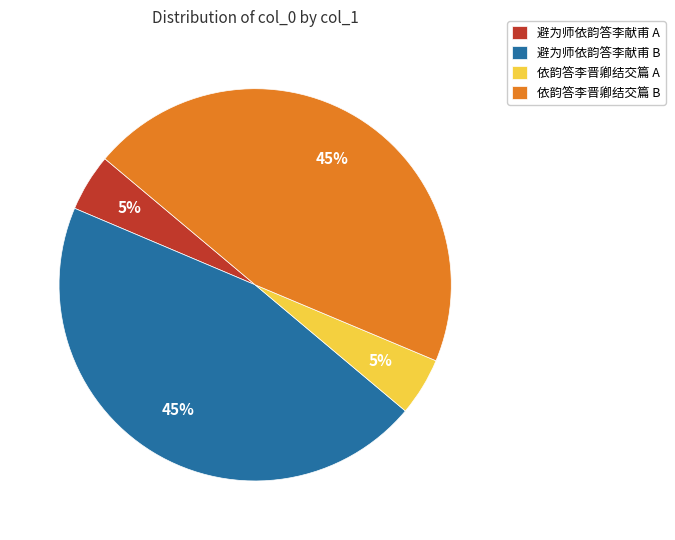

Which has a higher value, 依韵答李晋卿结交篇 A or 避为师依韵答李献甫 B?

避为师依韵答李献甫 B